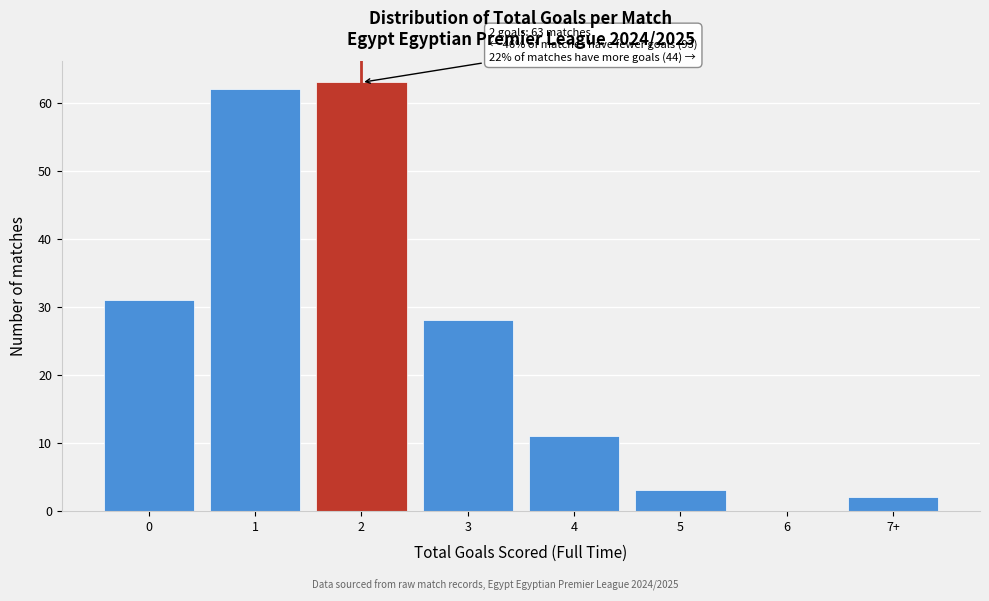

Reading left to right, transcribe all the data shown in this chart.

0=31	1=62	2=63	3=28	4=11	5=3	6=0	7+=2